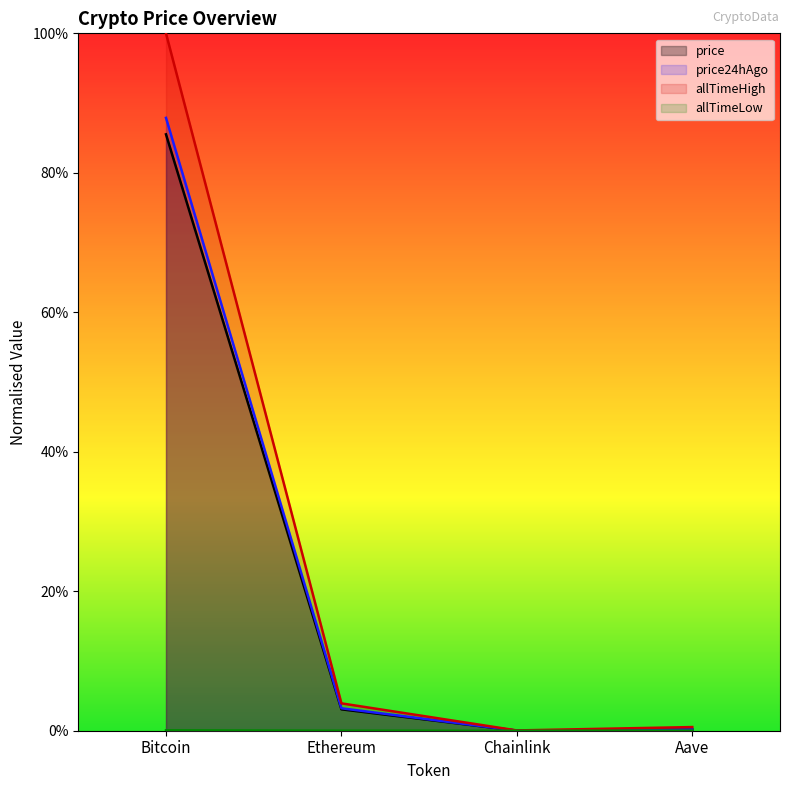

At which label is price closest to 0?

Chainlink